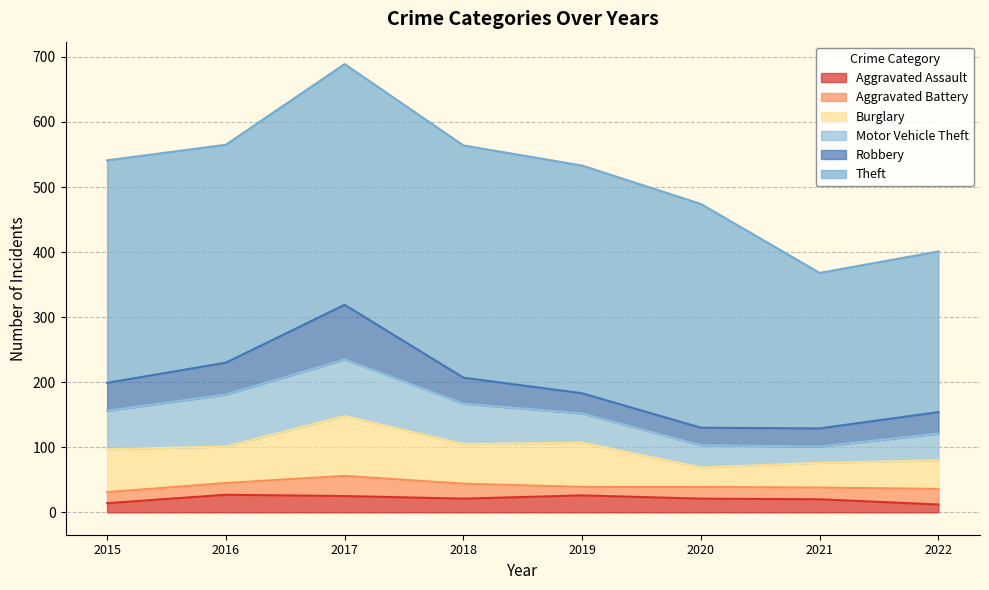

The value of Robbery at 2021 is 28. True or false?

True